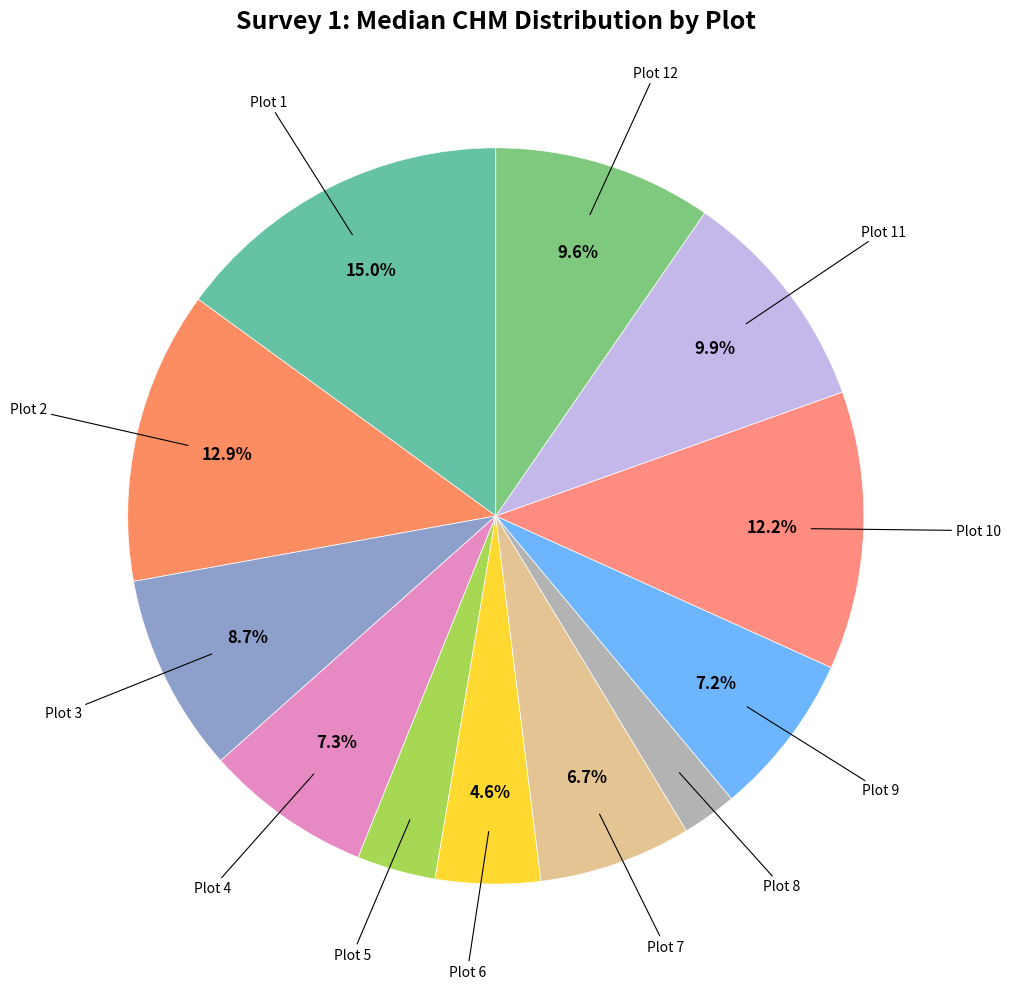

What is the smallest slice in the pie chart?

Plot 8